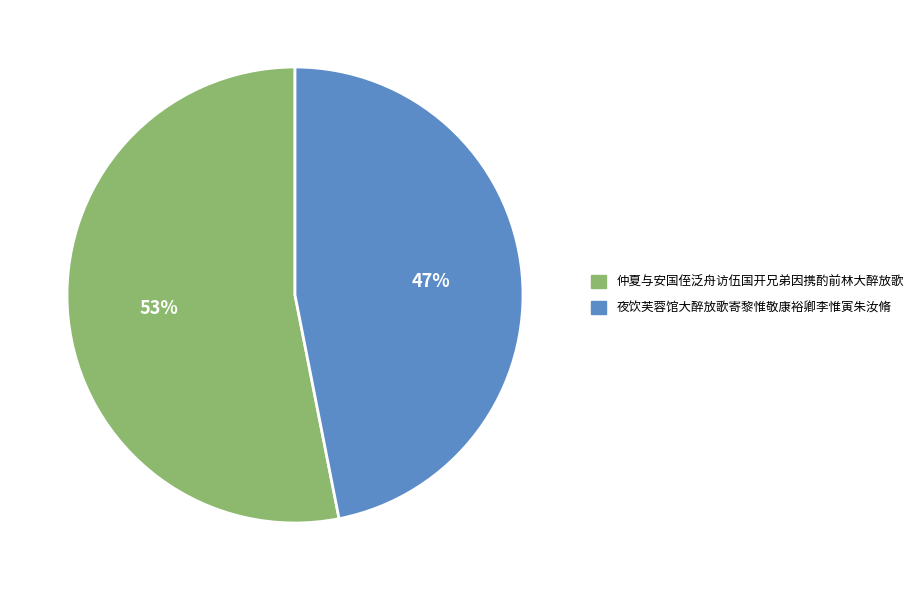

Count the number of slices in the pie.

2